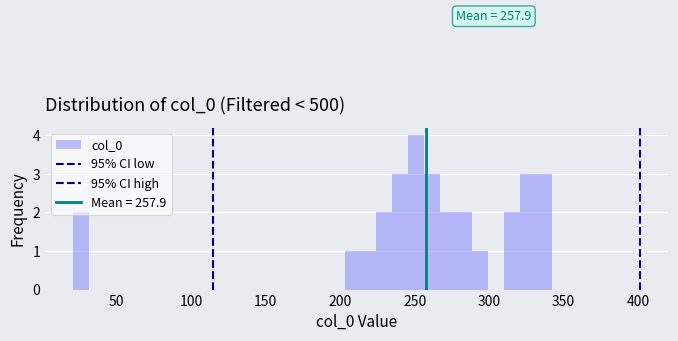

Read against the x-axis, roughly where is the centre of the tallest bar?

250